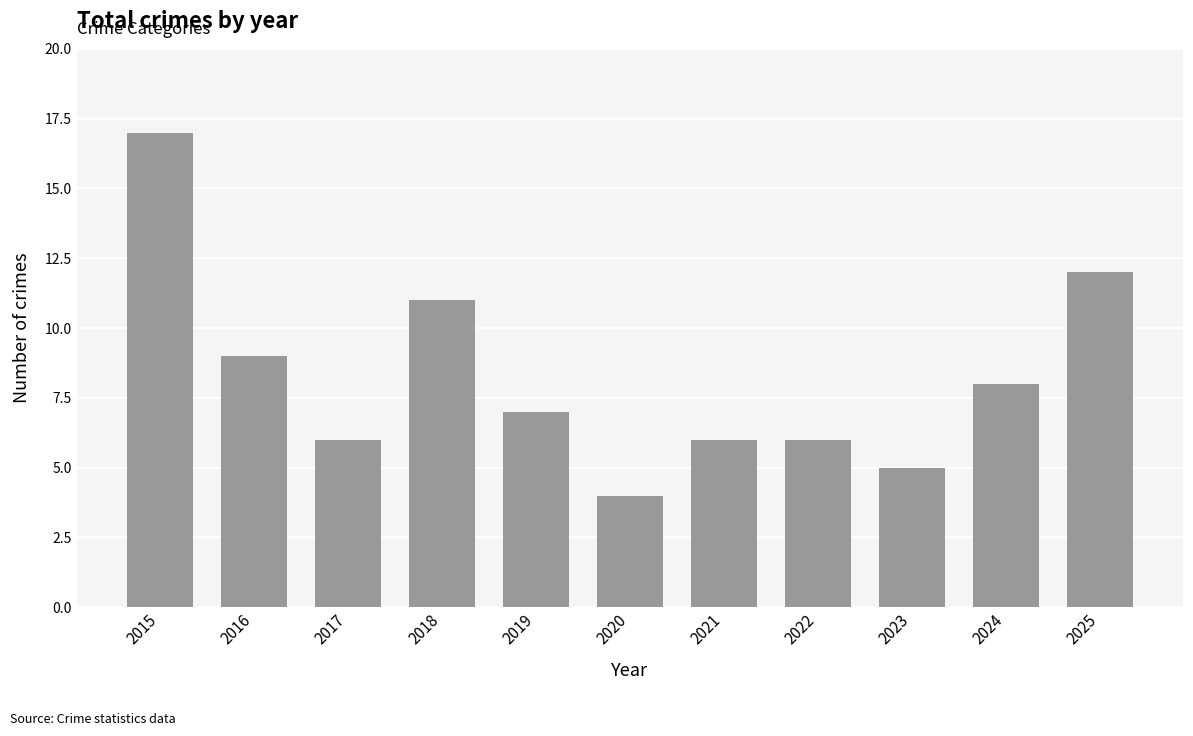

Read the value at 2015.

17